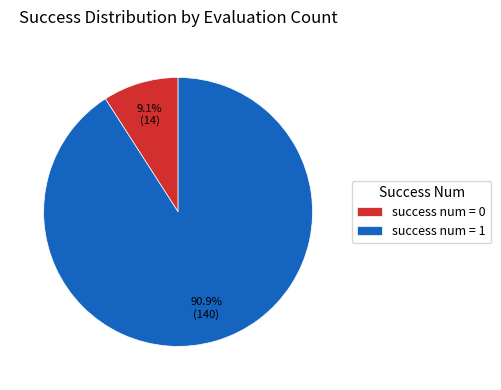

Count the number of slices in the pie.

2